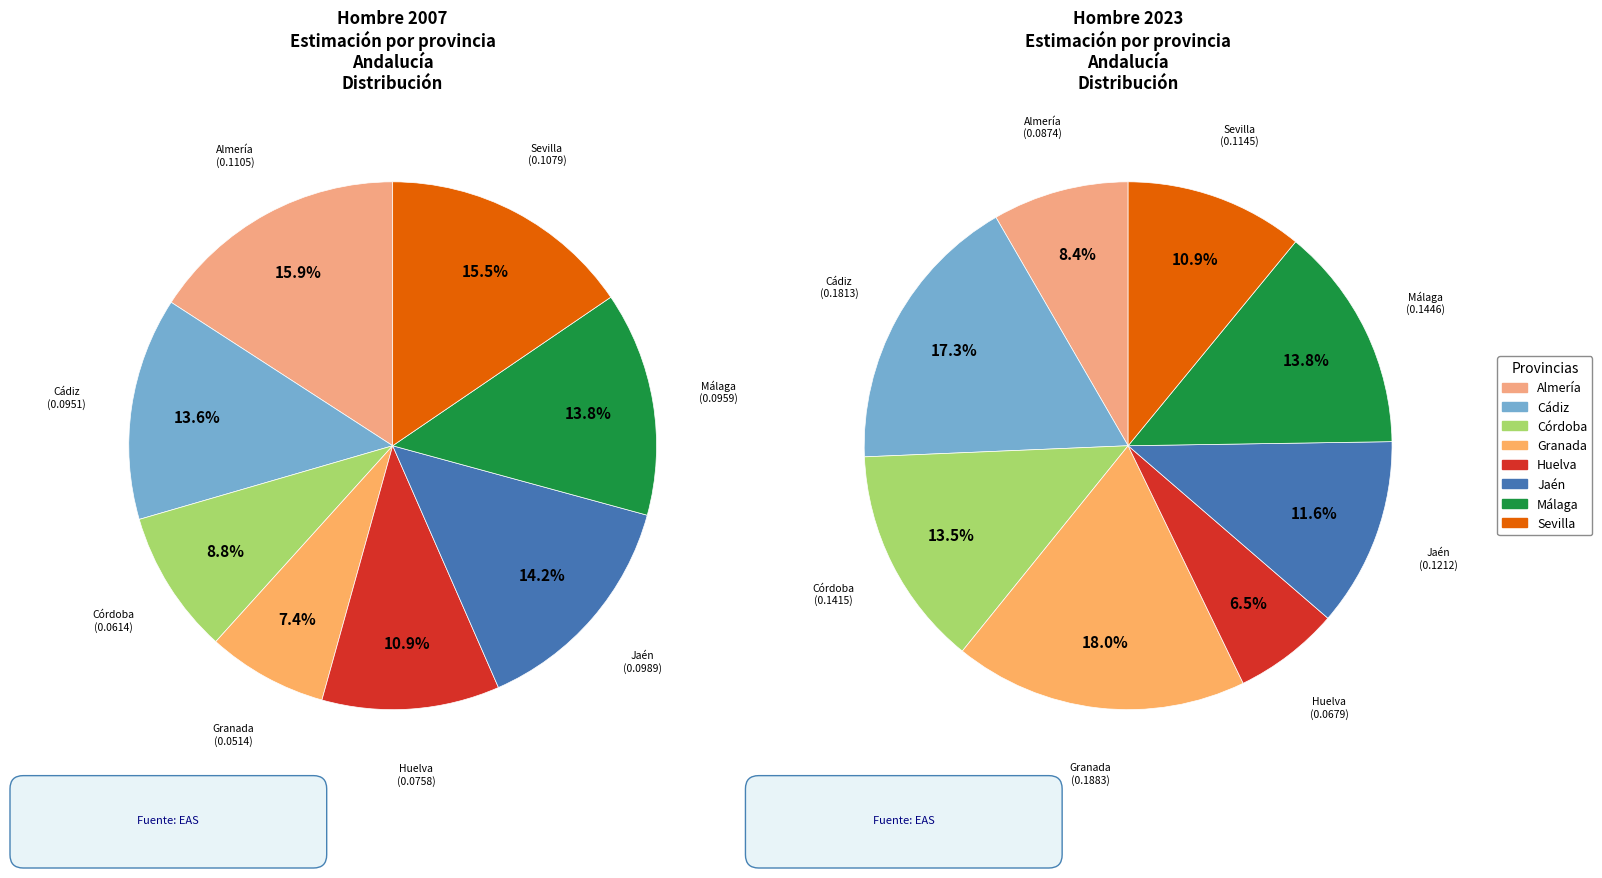

The Málaga slice represents 14% of the pie. True or false?

True